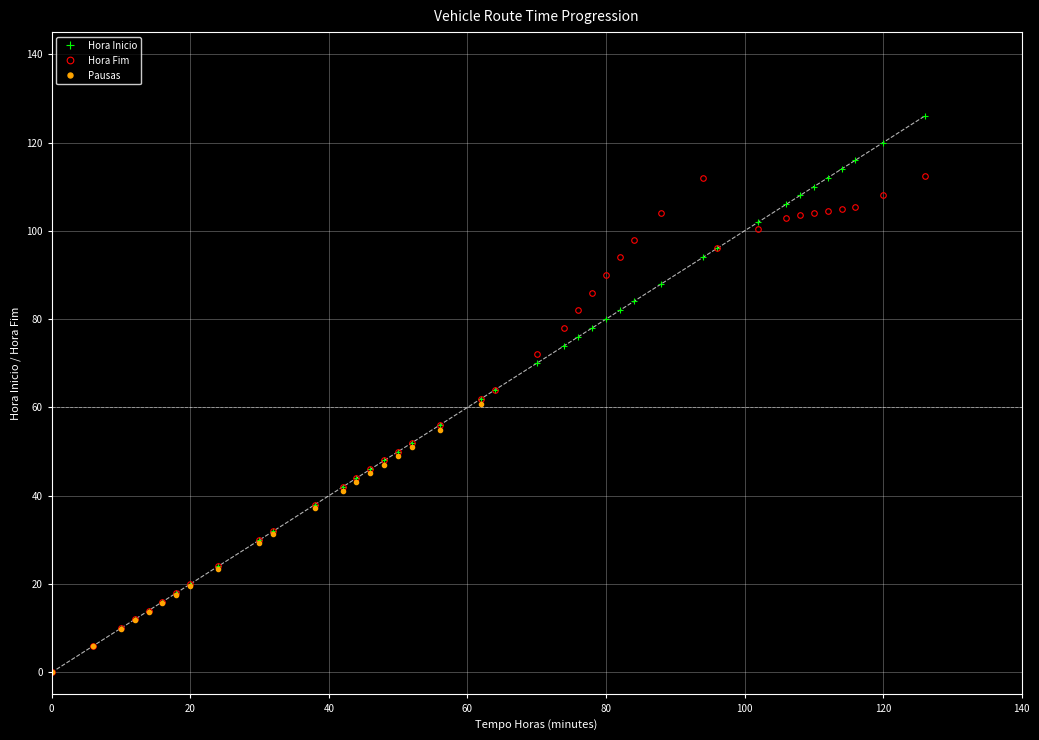

What is the highest value of the Hora Fim series?

112.5